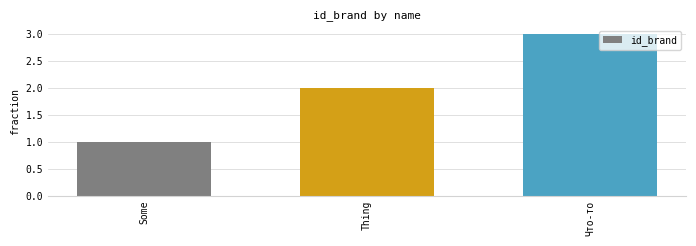

Are the bars horizontal?

No